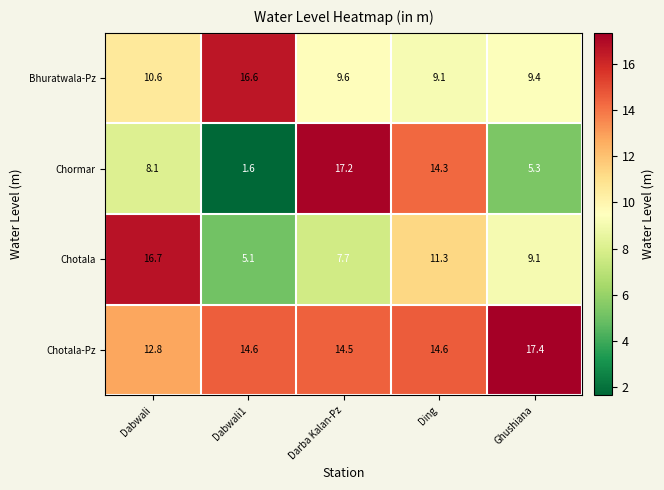

Reading right to left, what are all the values shown in this chart?

Bhuratwala-Pz: 9.4	9.1	9.6	16.6	10.6
Chormar: 5.3	14.3	17.2	1.6	8.1
Chotala: 9.1	11.3	7.7	5.1	16.7
Chotala-Pz: 17.4	14.6	14.5	14.6	12.8